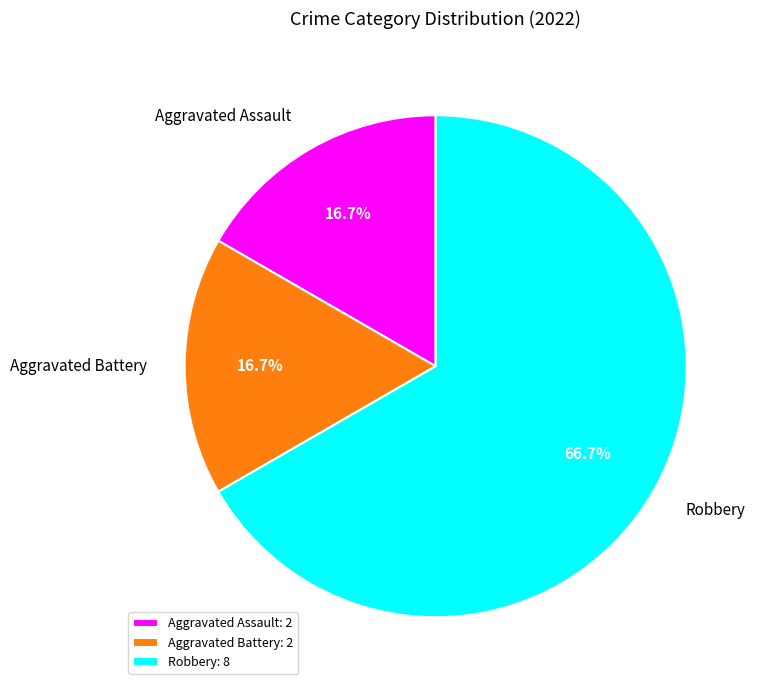

Which slice is the largest?

Robbery